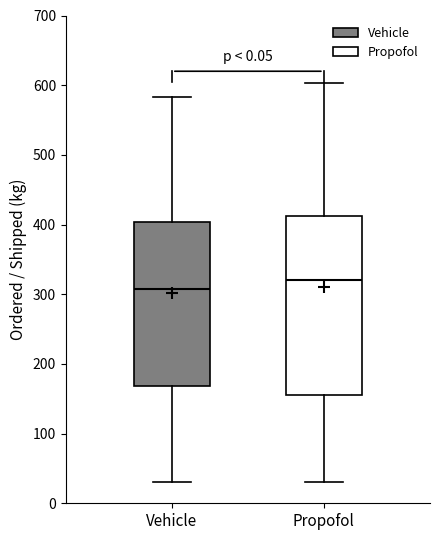

Comparing the boxes themselves (not the whiskers), which one is the tallest?

Propofol